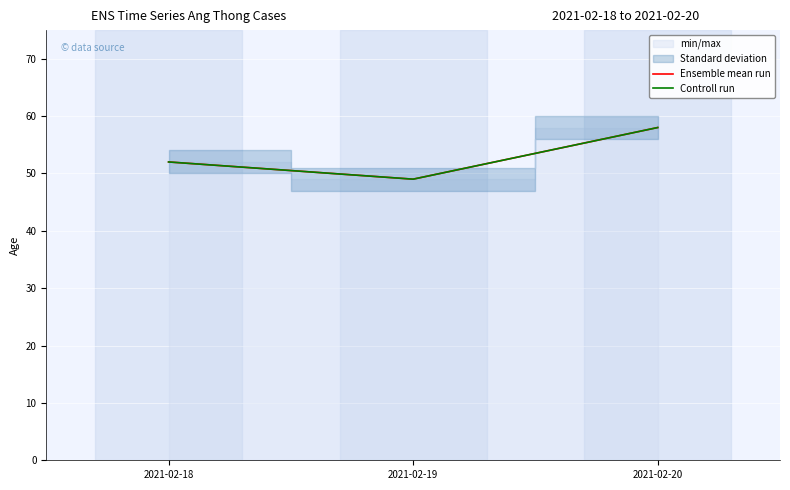

What is the maximum value shown in the chart?

58